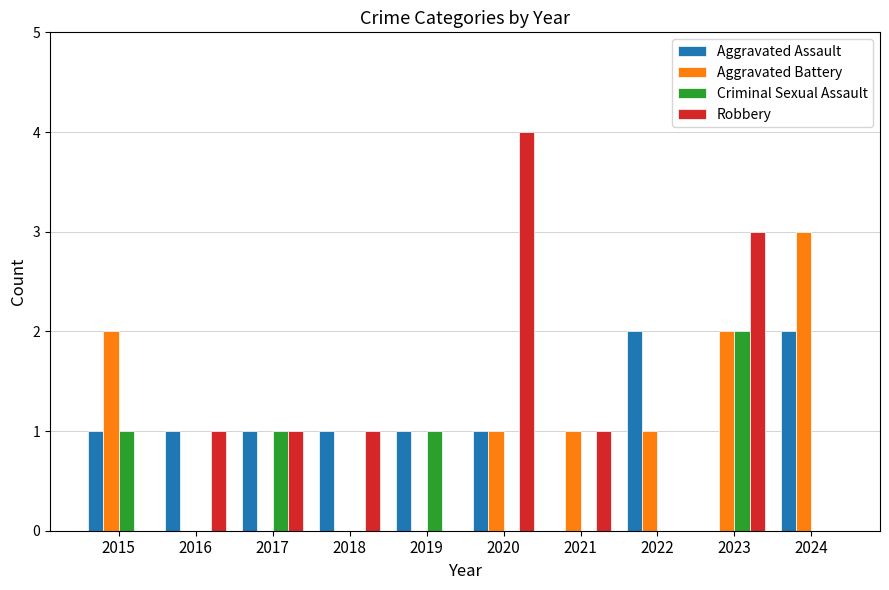

Reading right to left, list all the values displayed in this chart.

Aggravated Assault: 2024=2	2023=0	2022=2	2021=0	2020=1	2019=1	2018=1	2017=1	2016=1	2015=1
Aggravated Battery: 2024=3	2023=2	2022=1	2021=1	2020=1	2019=0	2018=0	2017=0	2016=0	2015=2
Criminal Sexual Assault: 2024=0	2023=2	2022=0	2021=0	2020=0	2019=1	2018=0	2017=1	2016=0	2015=1
Robbery: 2024=0	2023=3	2022=0	2021=1	2020=4	2019=0	2018=1	2017=1	2016=1	2015=0